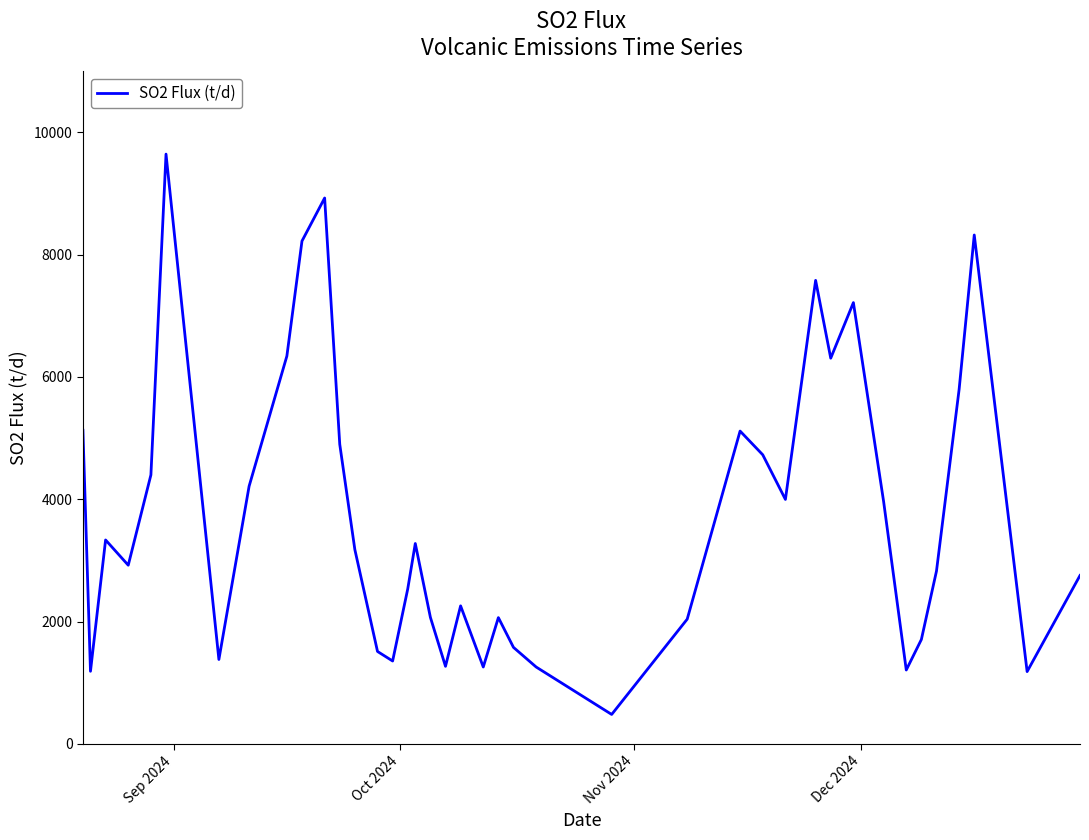

How many values are below 3176?

20